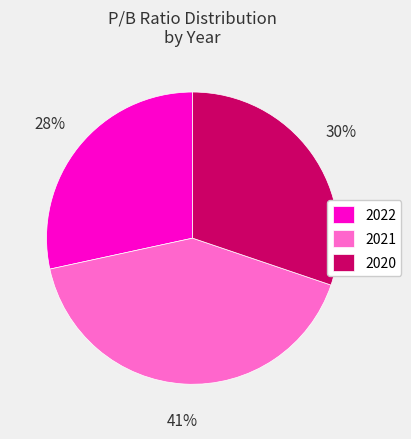

To the nearest percent, what portion does 2020 represent?

30%